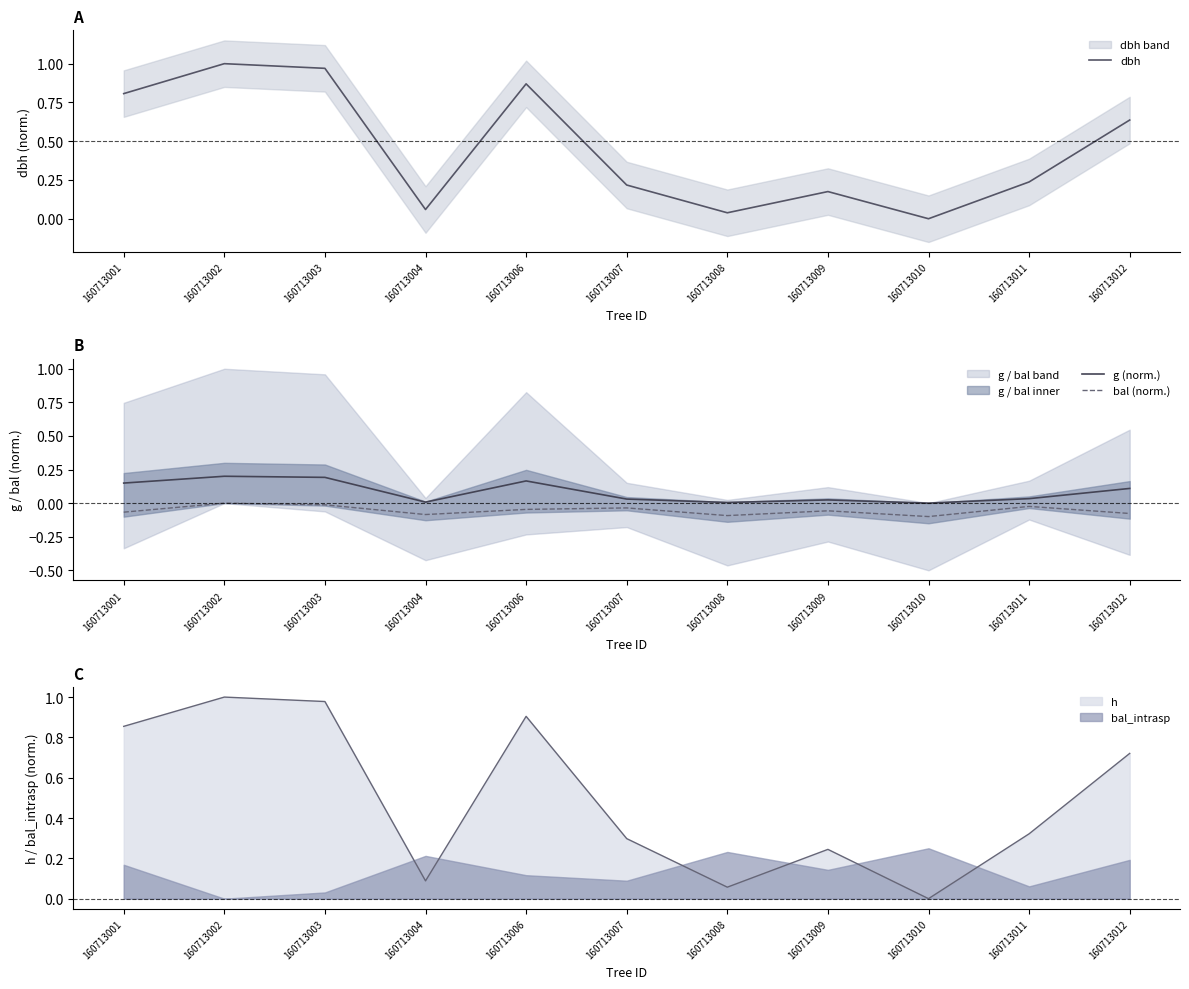

What is the sum of all g (norm.) values?

0.9